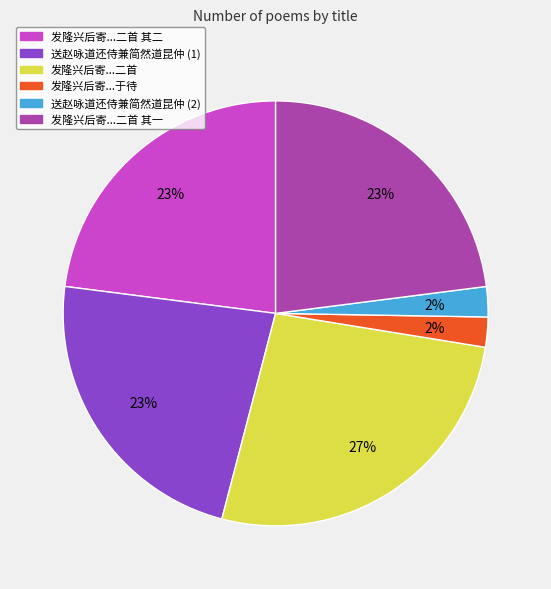

To the nearest percent, what is the combined percentage of 发隆兴后寄...于待 and 发隆兴后寄...二首?

29%